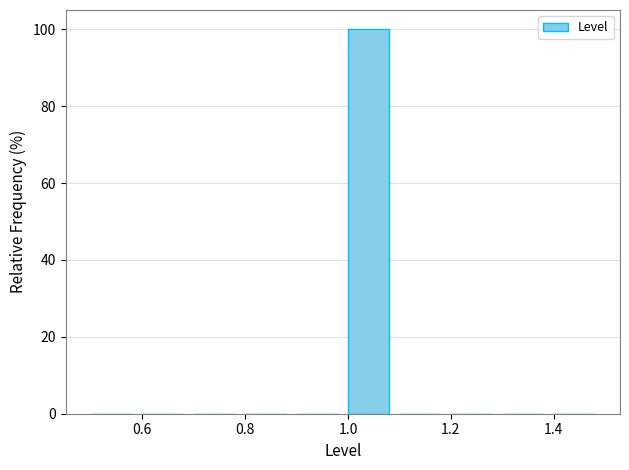

Reading left to right, transcribe this chart: for each bar, give the range it covers on the x-axis and its height. The values are not printed on the chart, so give them approximately, as read against the axis.

0.5 to 0.6: 0
0.6 to 0.7: 0
0.7 to 0.8: 0
0.8 to 0.9: 0
0.9 to 1.0: 0
1.0 to 1.1: 100
1.1 to 1.2: 0
1.2 to 1.3: 0
1.3 to 1.4: 0
1.4 to 1.5: 0